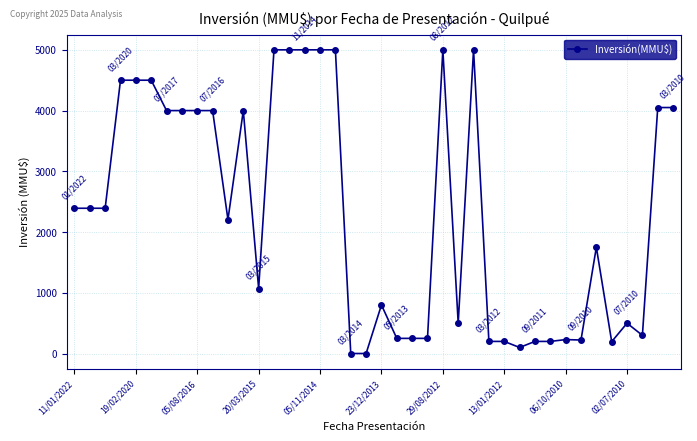

What is the difference between the maximum and minimum values?

4999